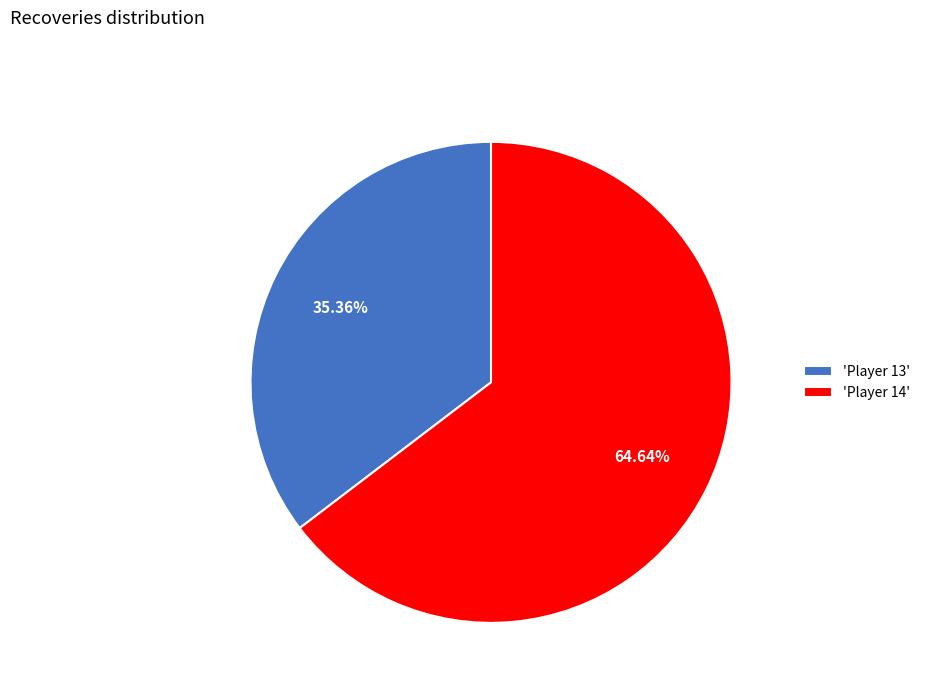

Which category accounts for the majority?

'Player 14'